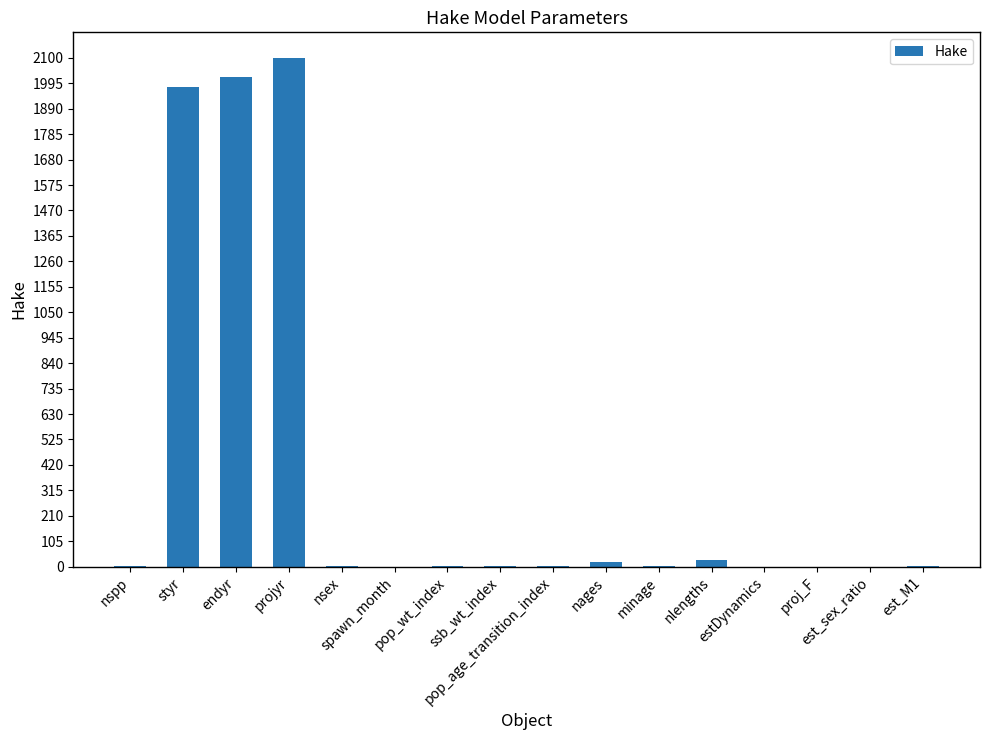

Count the number of categories in the chart.

16